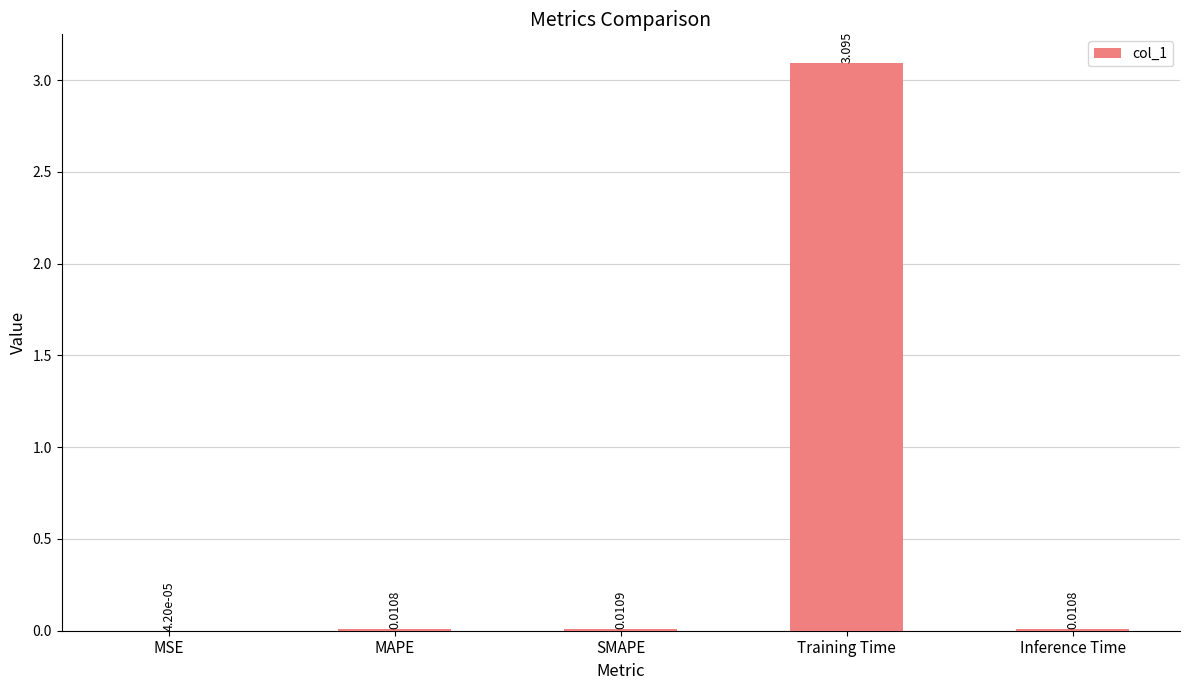

Where is the data nearest to the value 1?

SMAPE